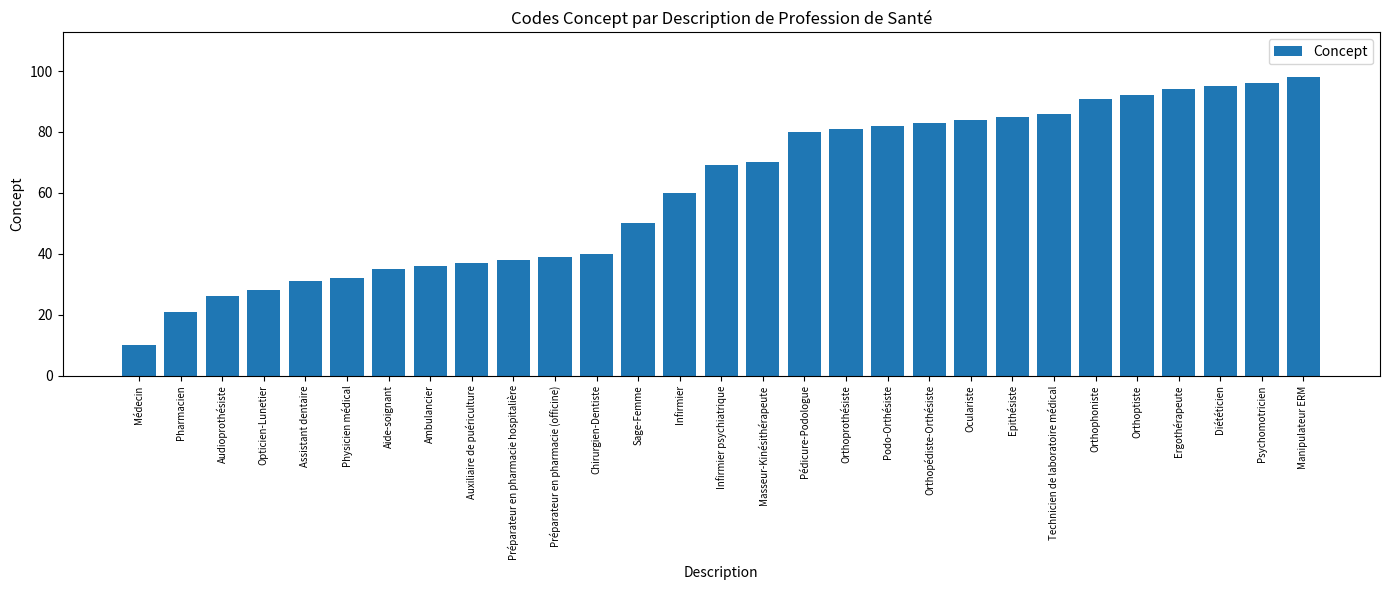

The chart shows a value of 149 at Diététicien. True or false?

False